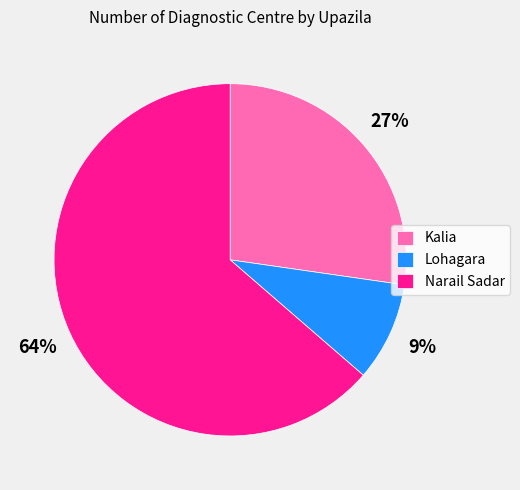

Which slice is the smallest?

Lohagara